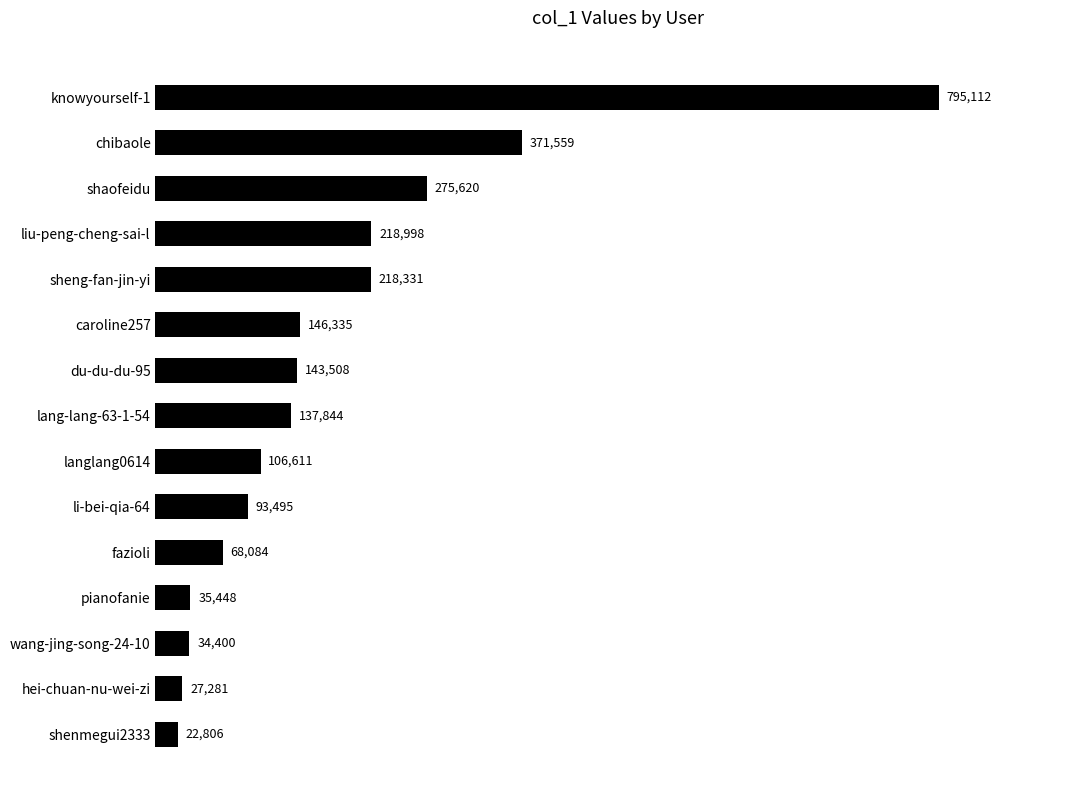

Are the bars grouped side by side (vs. stacked)?

No